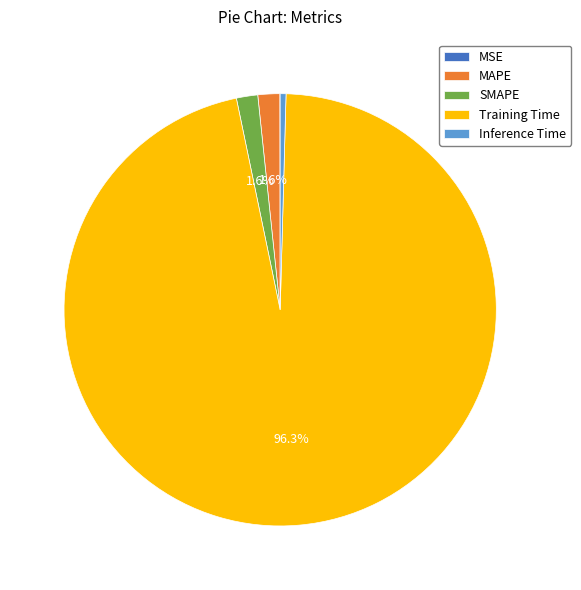

What is the largest slice in the pie chart?

Training Time